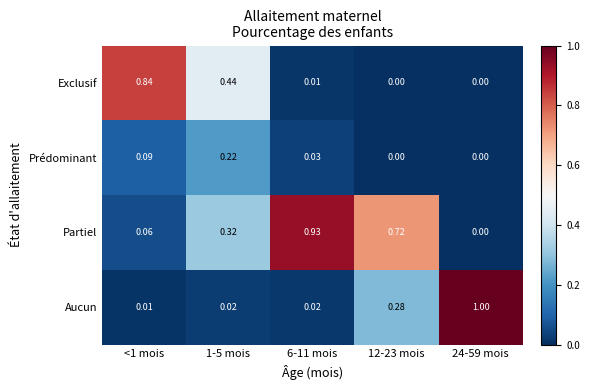

Is the value of Prédominant at 1-5 mois greater than the value of Aucun at <1 mois?

Yes